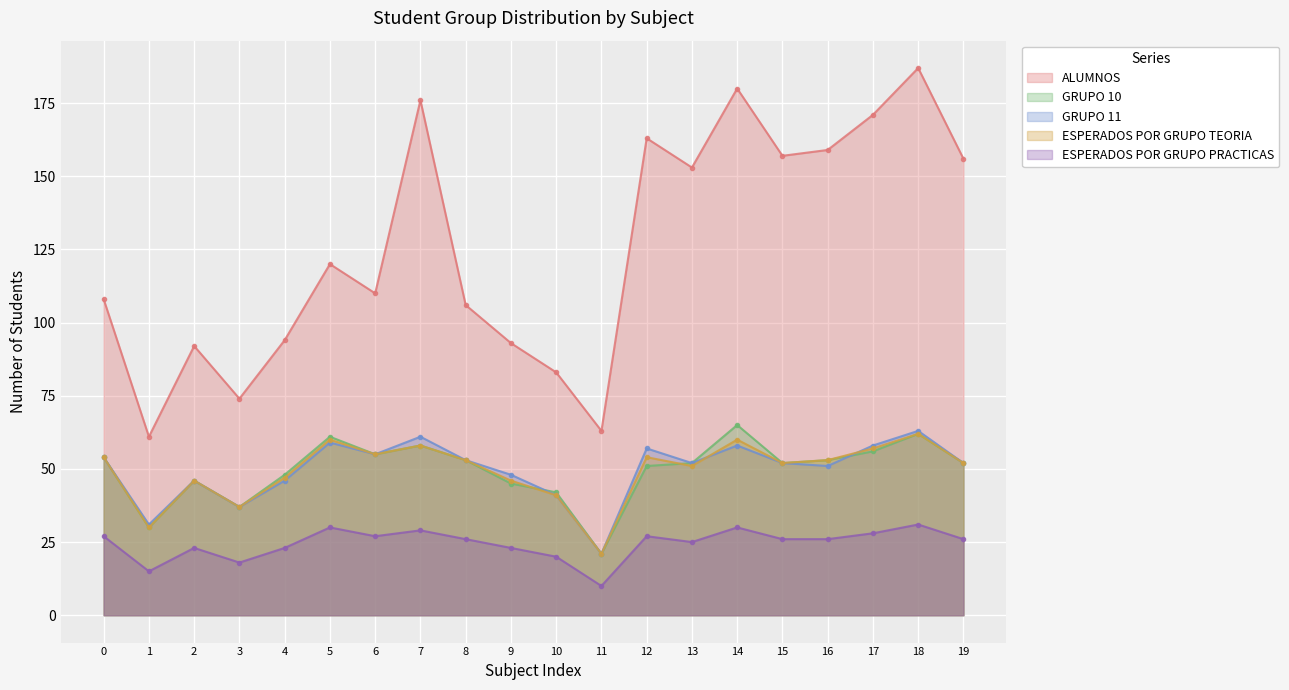

What are all the series names shown in the legend?

ALUMNOS, GRUPO 10, GRUPO 11, ESPERADOS POR GRUPO TEORIA, ESPERADOS POR GRUPO PRACTICAS